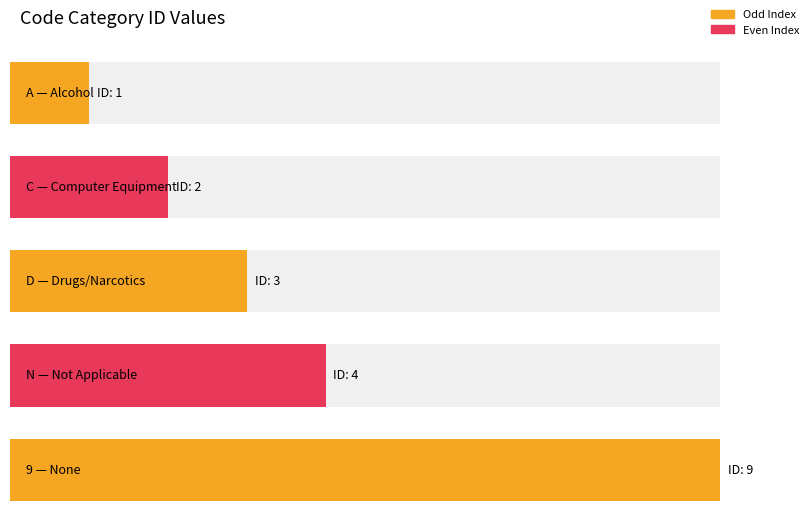

What is the label of the 5th bar from the left?

9